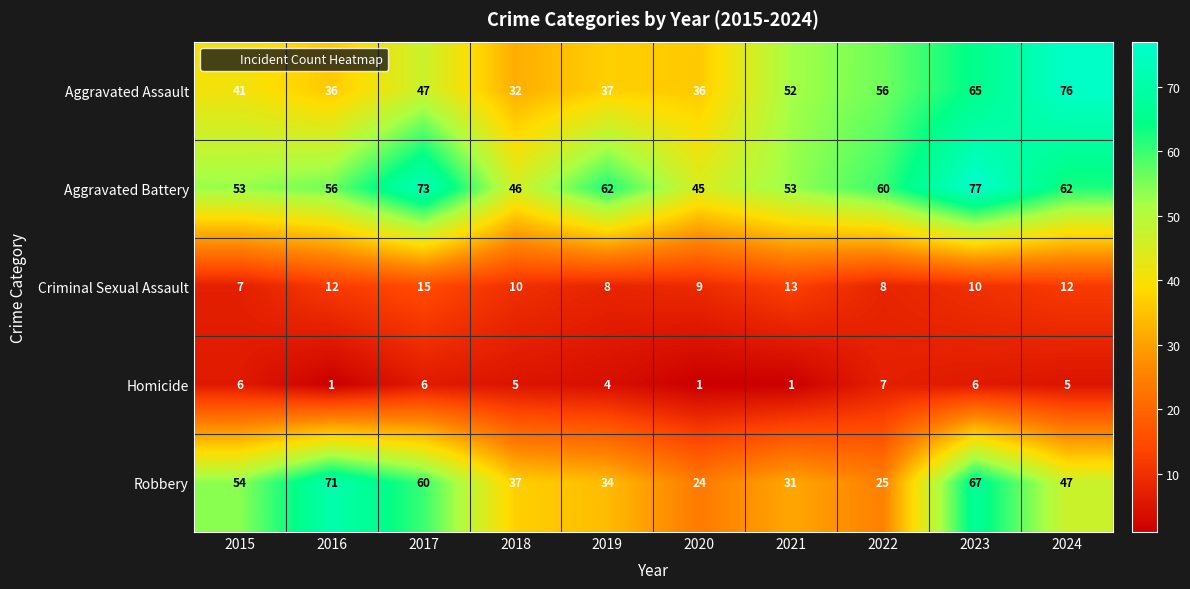

At how many categories does at least one series exceed 63?

4